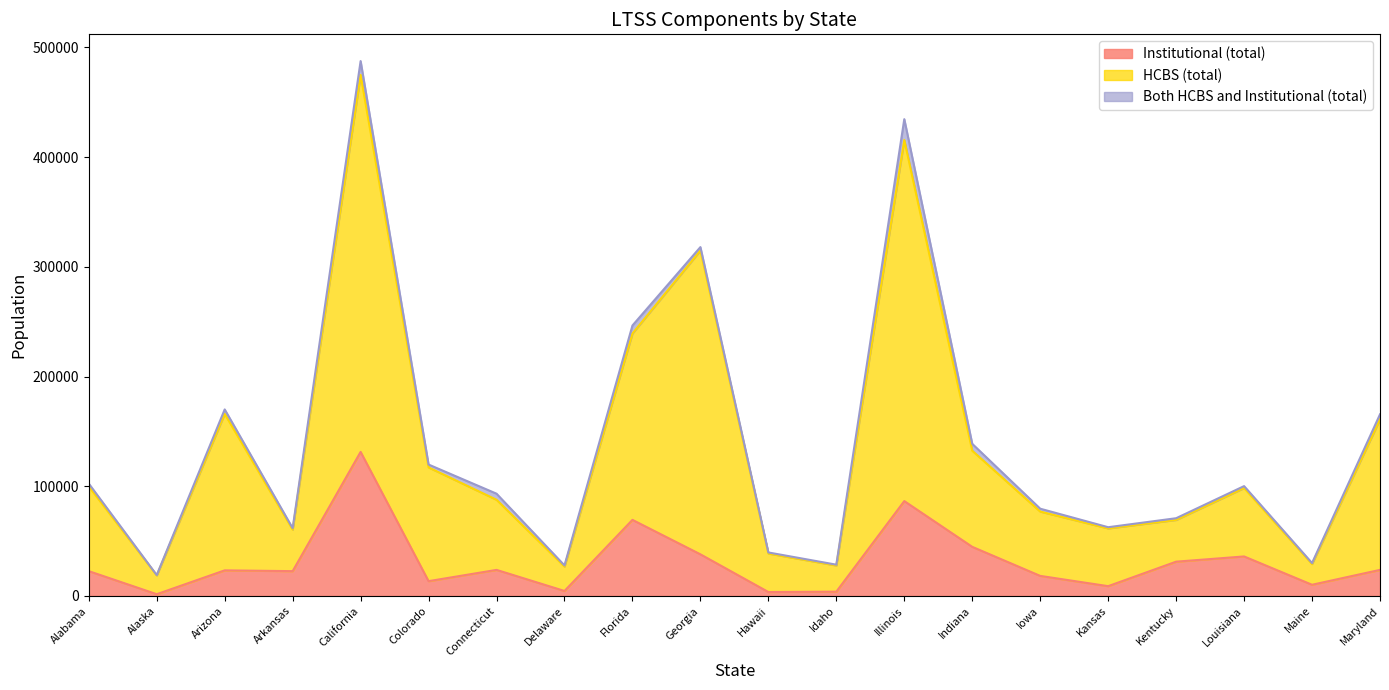

At which category is the sum across all series the highest?

California